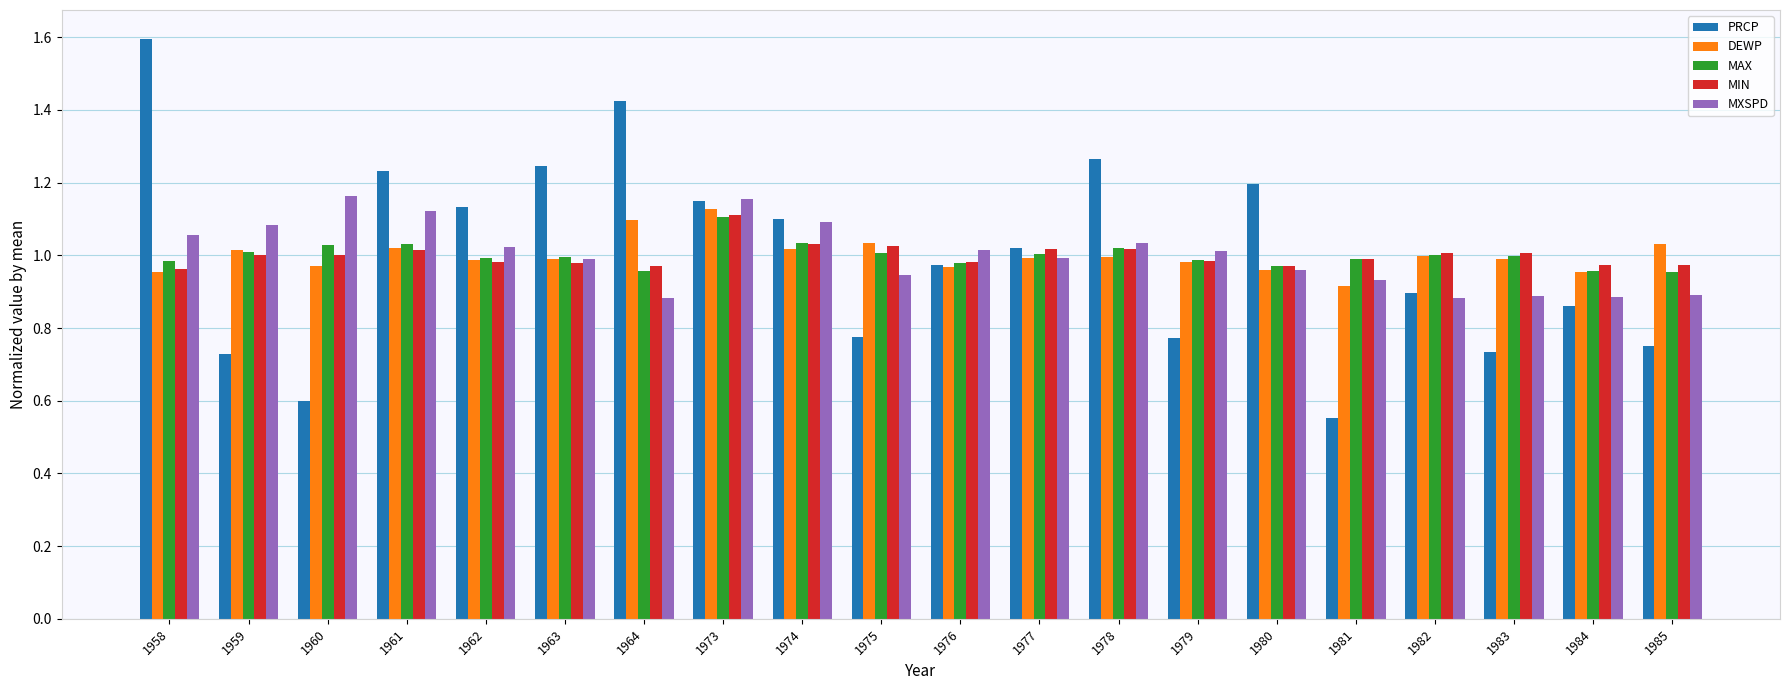

Count the number of categories in the chart.

20